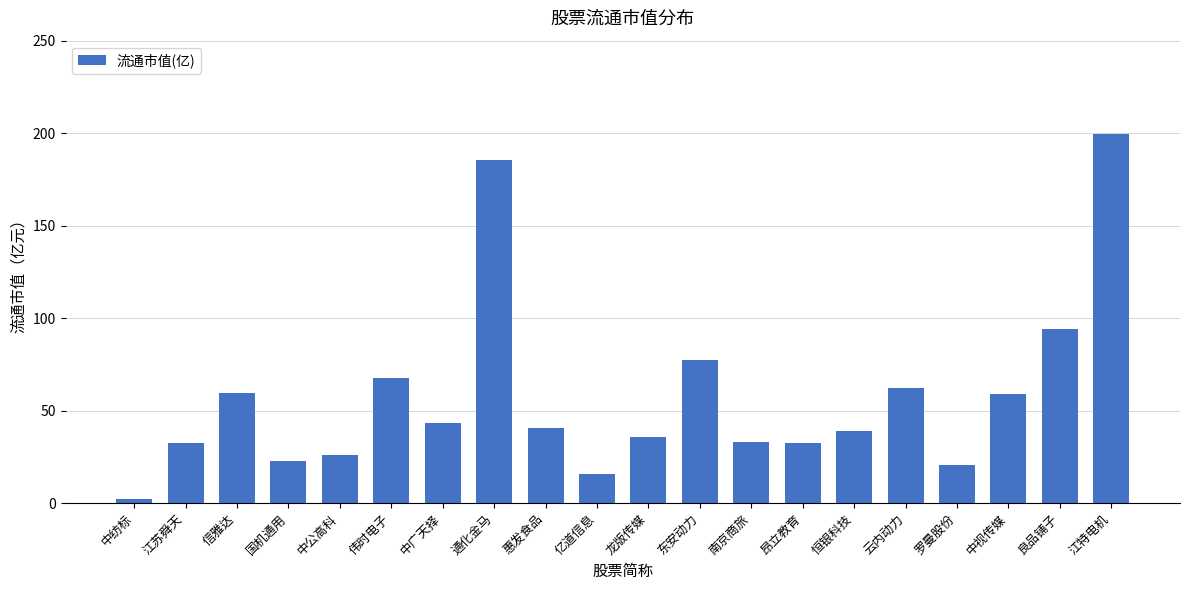

Where is the data nearest to the value 100?

良品铺子